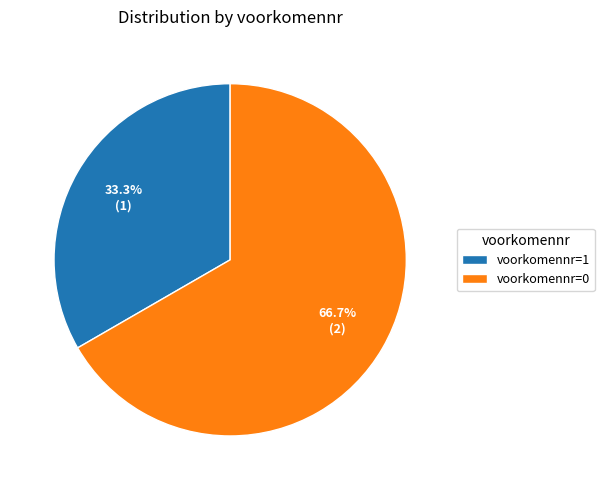

To the nearest percent, what is the difference between the largest and smallest slice percentages?

33%